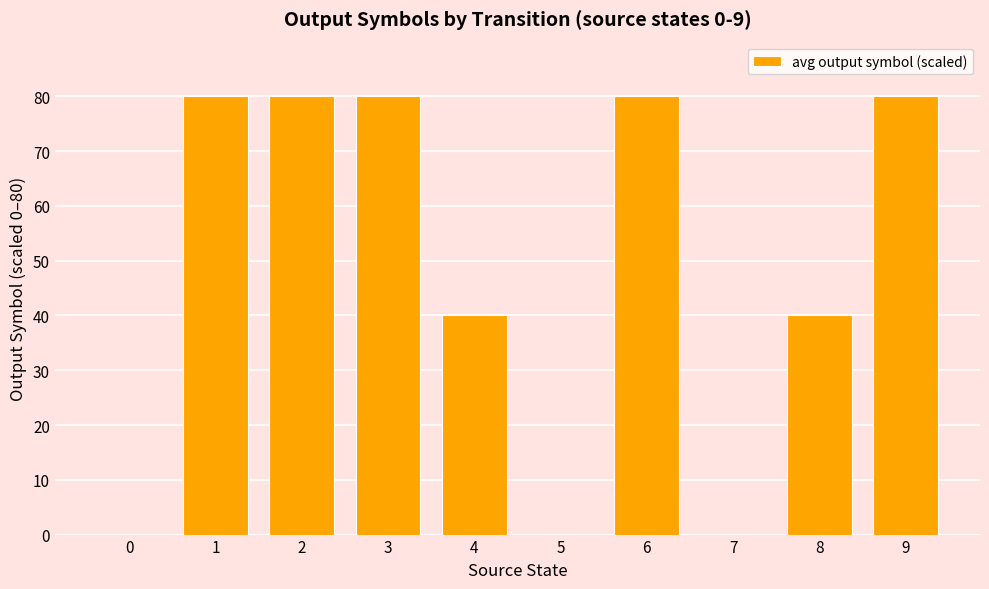

How many values are between 0 and 80?

10